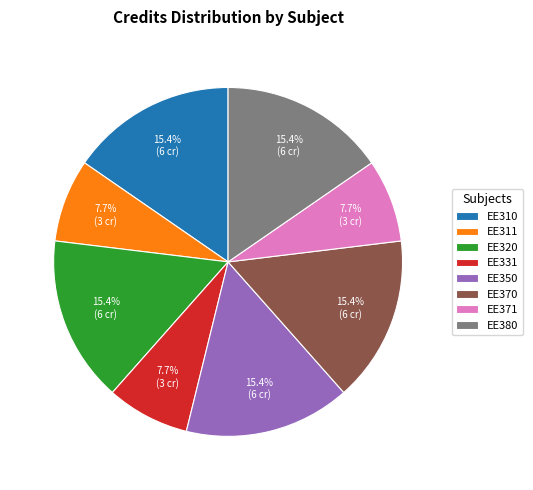

To the nearest percent, what is the average slice percentage?

12%